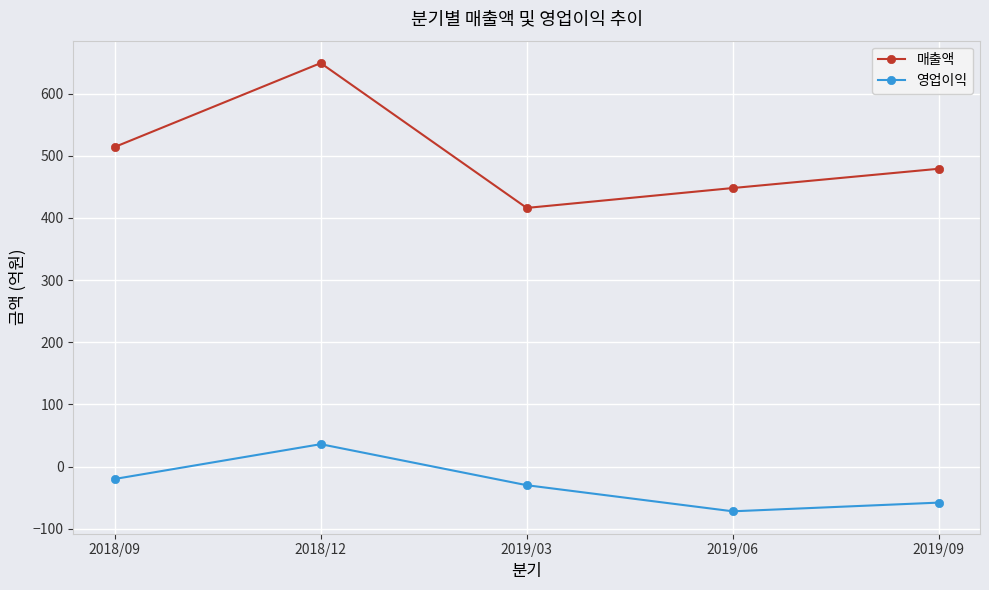

True or false: 영업이익 and 매출액 cross at least once.

False